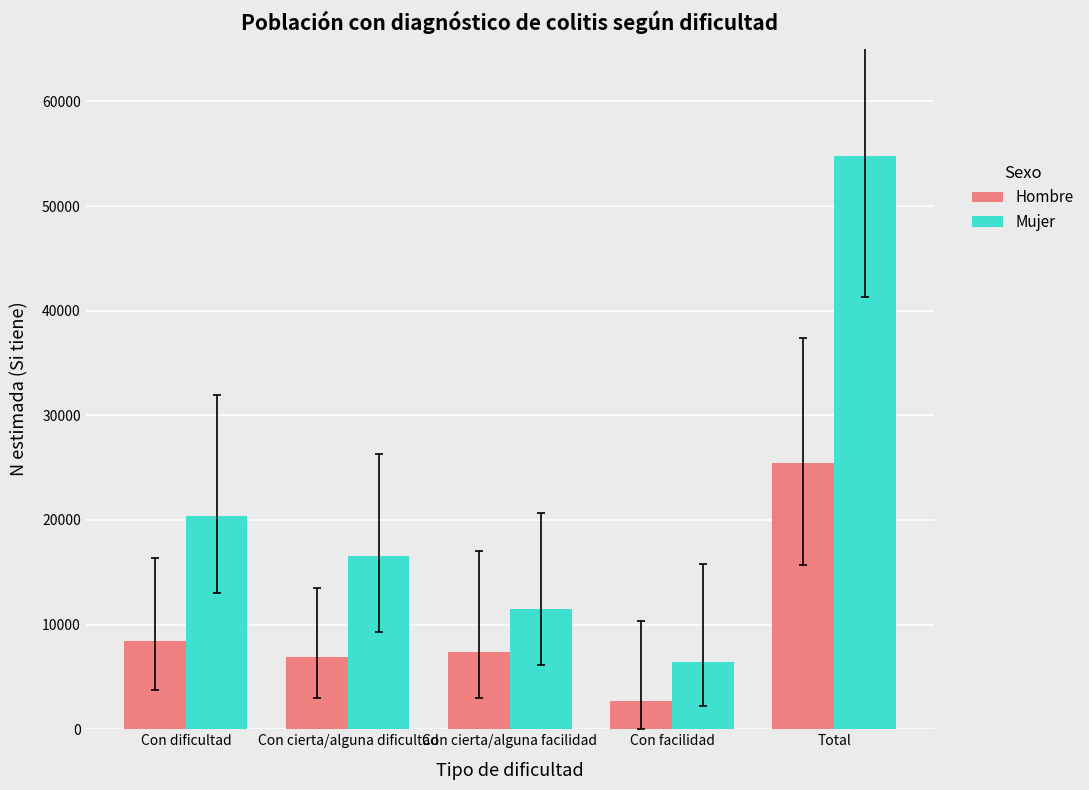

What is the average value of the Hombre series?

10162